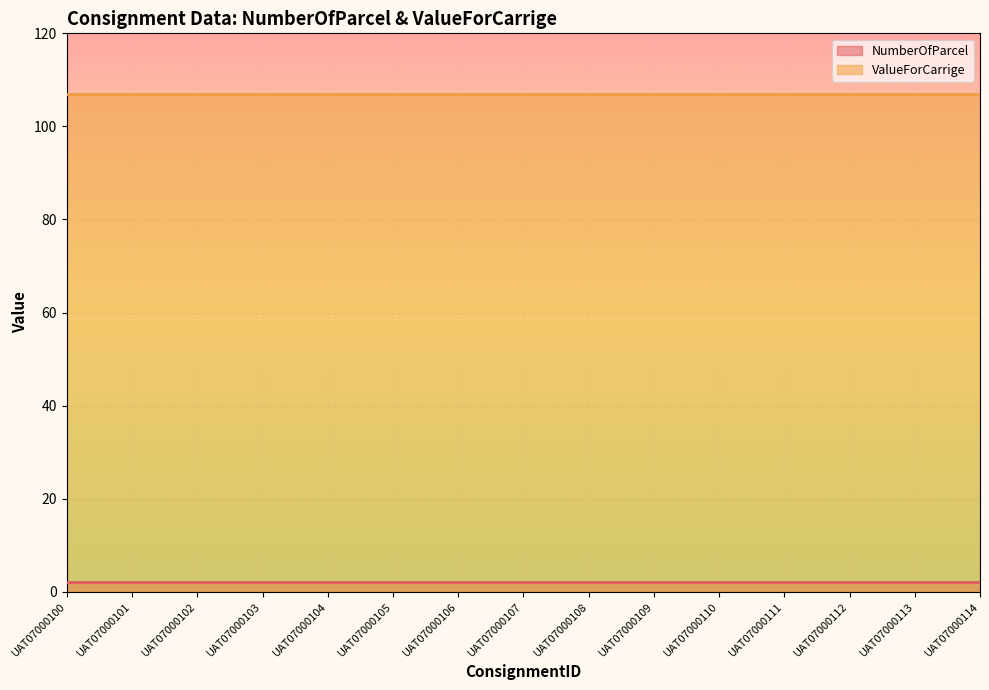

Which has a higher value, UAT07000114 or UAT07000100?

UAT07000114